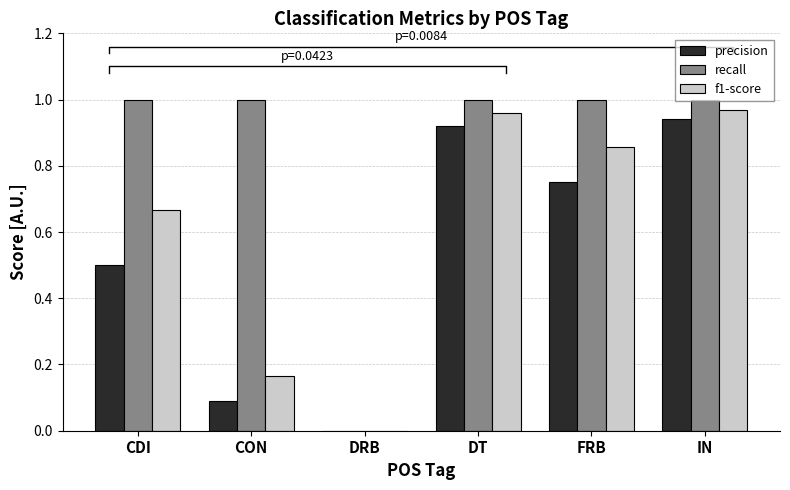

How many series are shown in this chart?

3